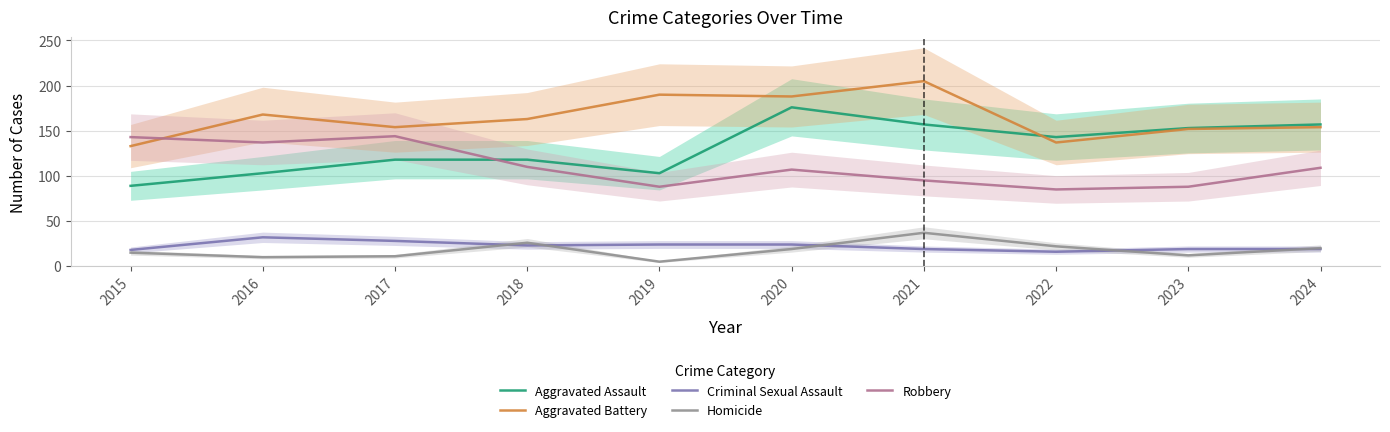

Between 2016 and 2021, which is larger?

2021